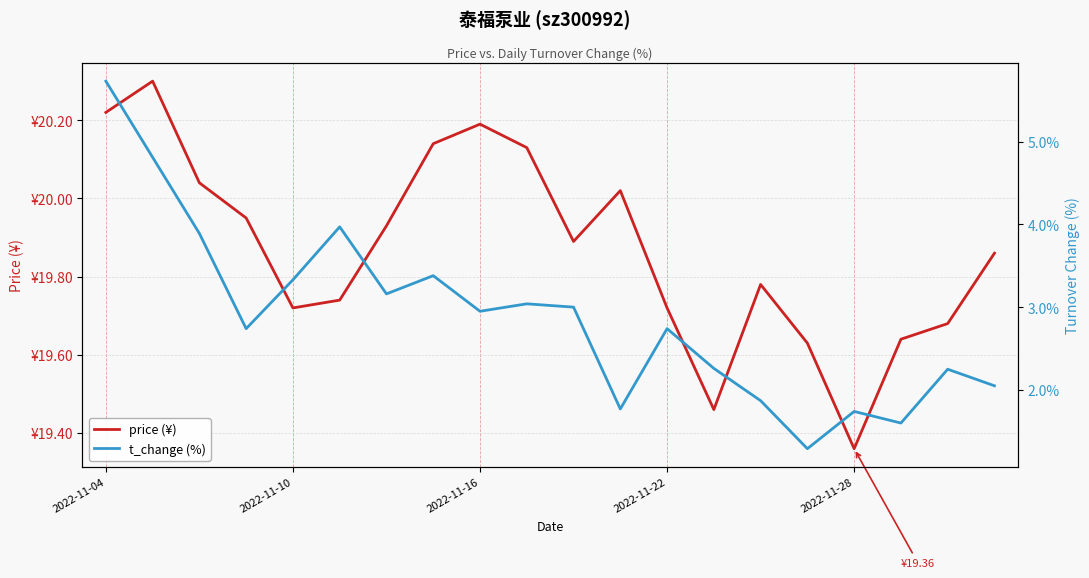

The price (¥) series shows 27.7 at 2022-11-28. True or false?

False